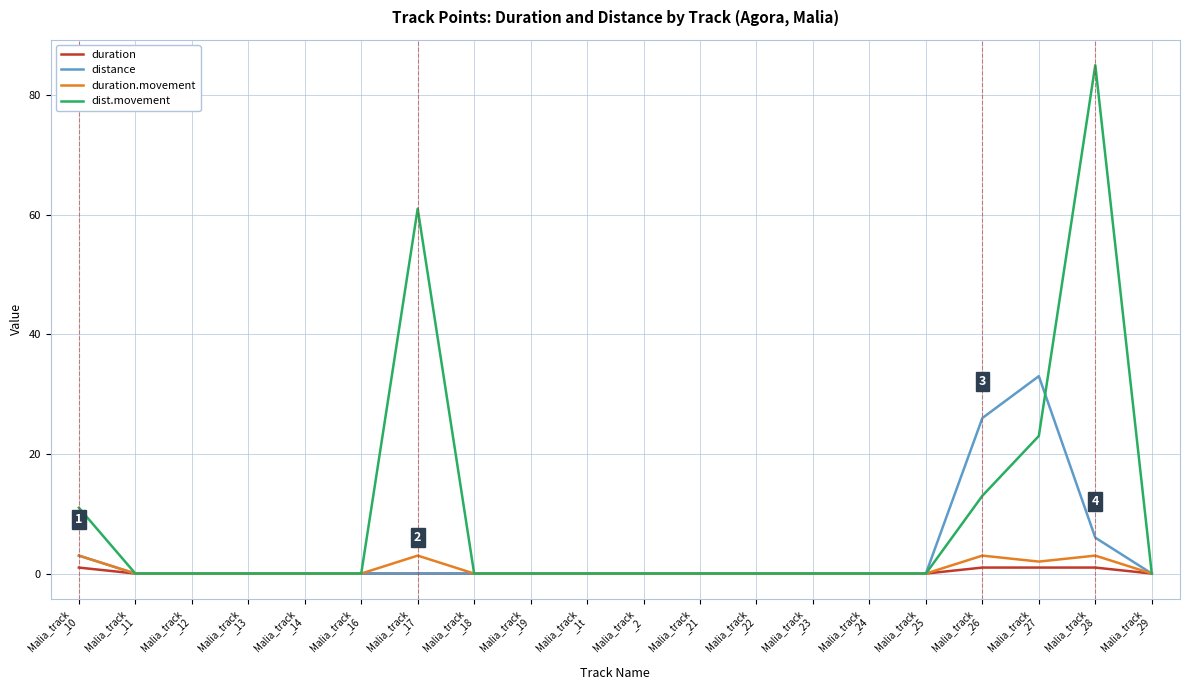

Reading left to right, extract all data points from this chart.

duration: Malia_track
_10=1	Malia_track
_11=0	Malia_track
_12=0	Malia_track
_13=0	Malia_track
_14=0	Malia_track
_16=0	Malia_track
_17=0	Malia_track
_18=0	Malia_track
_19=0	Malia_track
_1t=0	Malia_track
_2=0	Malia_track
_21=0	Malia_track
_22=0	Malia_track
_23=0	Malia_track
_24=0	Malia_track
_25=0	Malia_track
_26=1	Malia_track
_27=1	Malia_track
_28=1	Malia_track
_29=0
distance: Malia_track
_10=3	Malia_track
_11=0	Malia_track
_12=0	Malia_track
_13=0	Malia_track
_14=0	Malia_track
_16=0	Malia_track
_17=0	Malia_track
_18=0	Malia_track
_19=0	Malia_track
_1t=0	Malia_track
_2=0	Malia_track
_21=0	Malia_track
_22=0	Malia_track
_23=0	Malia_track
_24=0	Malia_track
_25=0	Malia_track
_26=26	Malia_track
_27=33	Malia_track
_28=6	Malia_track
_29=0
duration.movement: Malia_track
_10=3	Malia_track
_11=0	Malia_track
_12=0	Malia_track
_13=0	Malia_track
_14=0	Malia_track
_16=0	Malia_track
_17=3	Malia_track
_18=0	Malia_track
_19=0	Malia_track
_1t=0	Malia_track
_2=0	Malia_track
_21=0	Malia_track
_22=0	Malia_track
_23=0	Malia_track
_24=0	Malia_track
_25=0	Malia_track
_26=3	Malia_track
_27=2	Malia_track
_28=3	Malia_track
_29=0
dist.movement: Malia_track
_10=11	Malia_track
_11=0	Malia_track
_12=0	Malia_track
_13=0	Malia_track
_14=0	Malia_track
_16=0	Malia_track
_17=61	Malia_track
_18=0	Malia_track
_19=0	Malia_track
_1t=0	Malia_track
_2=0	Malia_track
_21=0	Malia_track
_22=0	Malia_track
_23=0	Malia_track
_24=0	Malia_track
_25=0	Malia_track
_26=13	Malia_track
_27=23	Malia_track
_28=85	Malia_track
_29=0